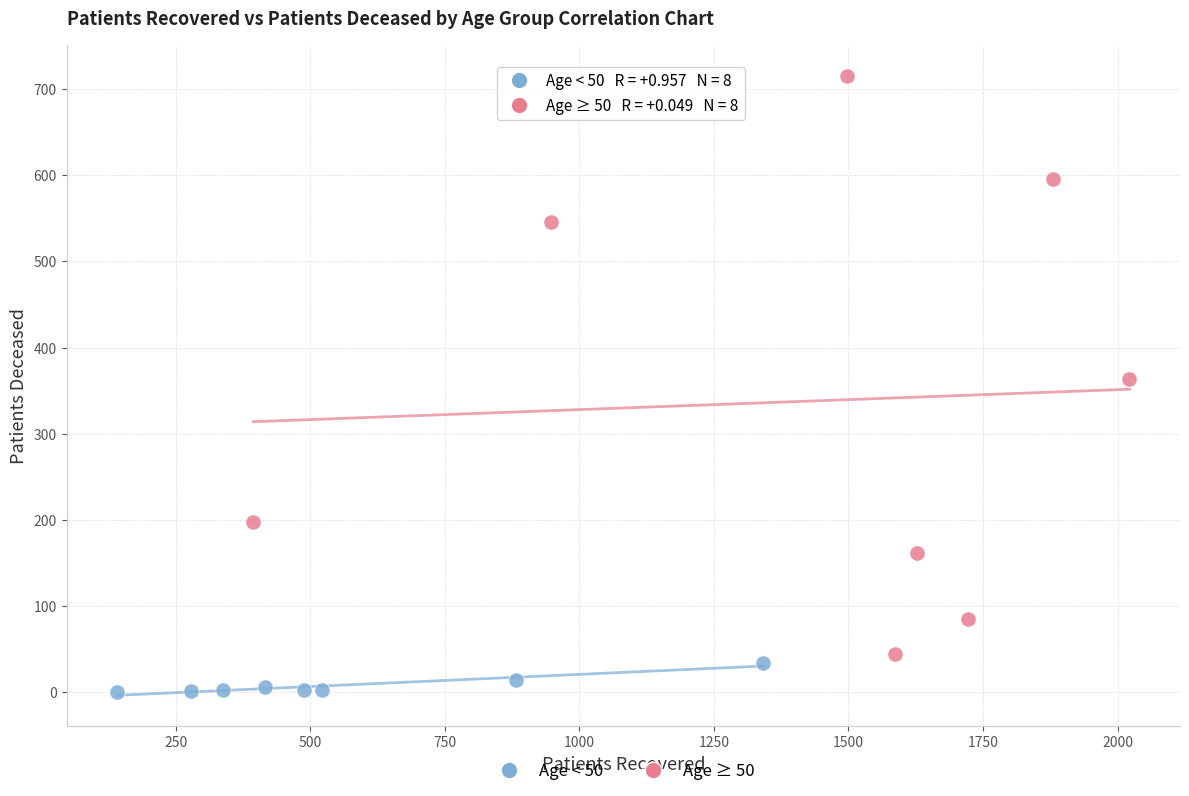

Which series reaches the maximum Y coordinate?

Age ≥ 50